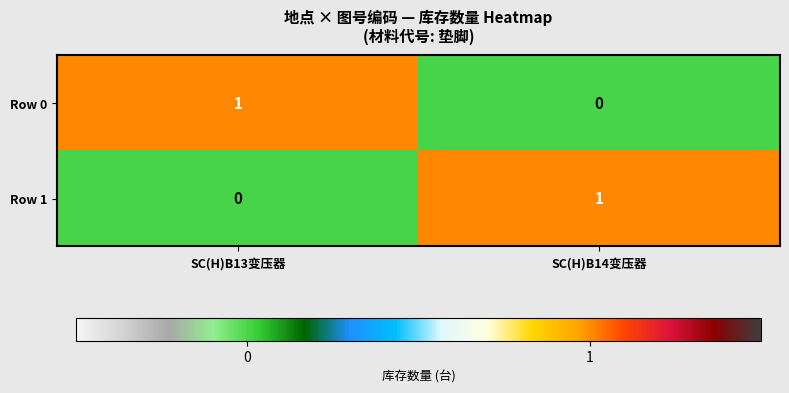

Where is Row 1 nearest to the value 0?

SC(H)B13变压器